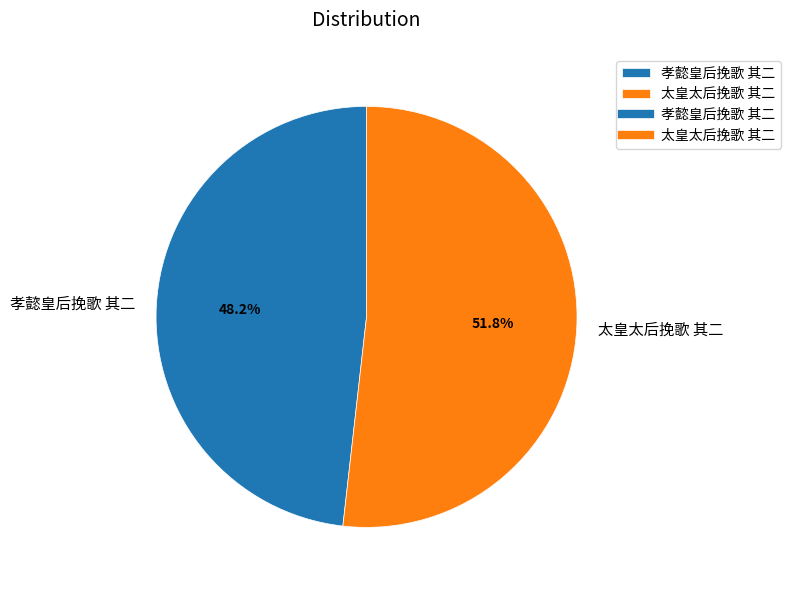

The 太皇太后挽歌 其二 slice represents 59% of the pie. True or false?

False